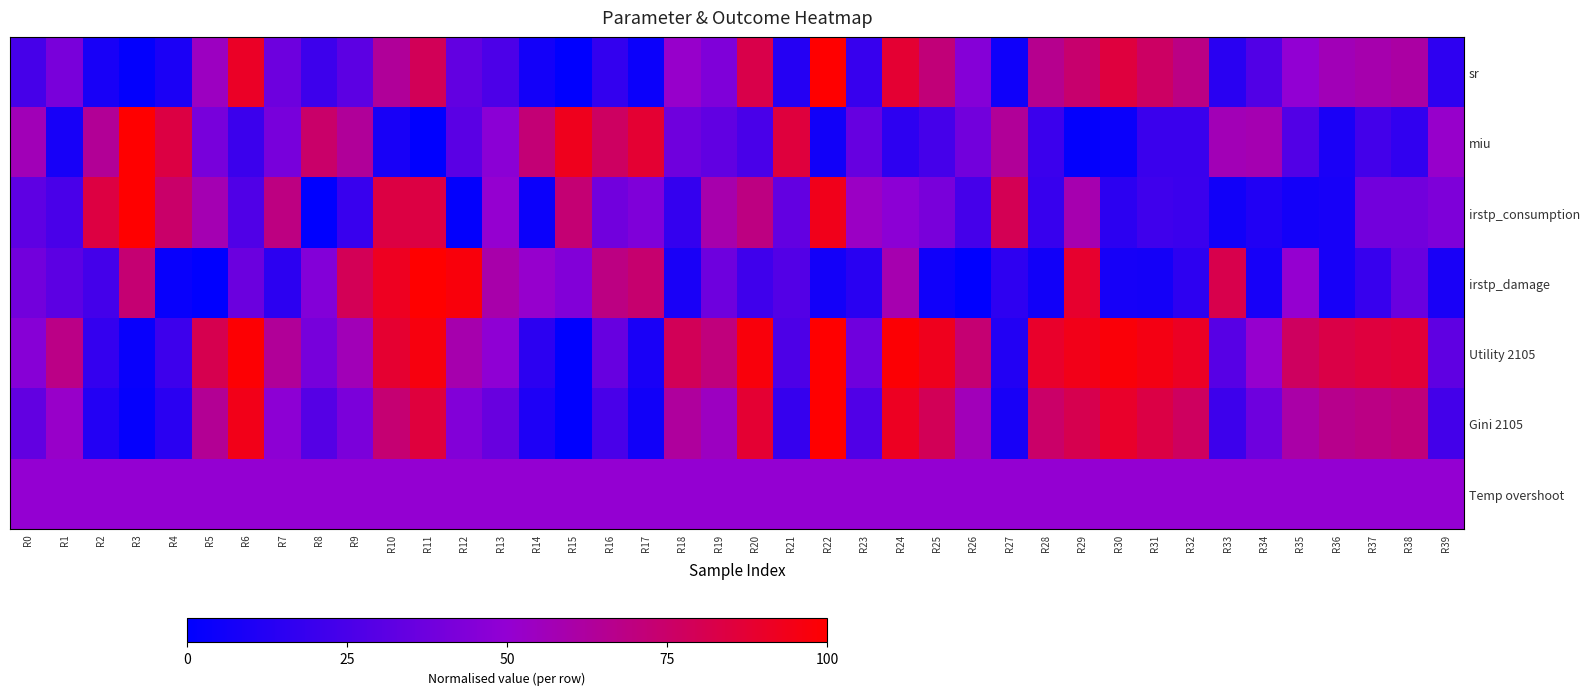

Reading left to right, what are all the values shown in this chart?

sr: R0=0.2	R1=0.4	R2=0.1	R3=0.0	R4=0.1	R5=0.5	R6=0.9	R7=0.4	R8=0.2	R9=0.3	R10=0.6	R11=0.8	R12=0.3	R13=0.3	R14=0.1	R15=0.0	R16=0.2	R17=0.0	R18=0.5	R19=0.4	R20=0.8	R21=0.1	R22=1.0	R23=0.2	R24=0.9	R25=0.7	R26=0.5	R27=0.1	R28=0.7	R29=0.7	R30=0.8	R31=0.8	R32=0.7	R33=0.1	R34=0.3	R35=0.5	R36=0.6	R37=0.6	R38=0.6	R39=0.2
miu: R0=0.6	R1=0.1	R2=0.6	R3=1.0	R4=0.8	R5=0.4	R6=0.2	R7=0.4	R8=0.7	R9=0.6	R10=0.1	R11=0.0	R12=0.3	R13=0.5	R14=0.7	R15=0.9	R16=0.8	R17=0.9	R18=0.4	R19=0.3	R20=0.2	R21=0.9	R22=0.1	R23=0.3	R24=0.2	R25=0.2	R26=0.4	R27=0.6	R28=0.2	R29=0.0	R30=0.0	R31=0.2	R32=0.2	R33=0.6	R34=0.6	R35=0.3	R36=0.1	R37=0.2	R38=0.2	R39=0.5
irstp_consumption: R0=0.3	R1=0.2	R2=0.8	R3=1.0	R4=0.7	R5=0.6	R6=0.3	R7=0.7	R8=0.0	R9=0.2	R10=0.8	R11=0.8	R12=0.0	R13=0.5	R14=0.0	R15=0.7	R16=0.4	R17=0.4	R18=0.2	R19=0.6	R20=0.7	R21=0.3	R22=0.9	R23=0.5	R24=0.5	R25=0.4	R26=0.2	R27=0.8	R28=0.2	R29=0.6	R30=0.2	R31=0.2	R32=0.2	R33=0.1	R34=0.1	R35=0.1	R36=0.1	R37=0.4	R38=0.4	R39=0.4
irstp_damage: R0=0.4	R1=0.3	R2=0.2	R3=0.7	R4=0.0	R5=0.0	R6=0.4	R7=0.2	R8=0.4	R9=0.8	R10=0.9	R11=1.0	R12=1.0	R13=0.6	R14=0.5	R15=0.4	R16=0.7	R17=0.7	R18=0.1	R19=0.4	R20=0.2	R21=0.3	R22=0.1	R23=0.1	R24=0.6	R25=0.1	R26=0.0	R27=0.2	R28=0.1	R29=0.9	R30=0.1	R31=0.1	R32=0.2	R33=0.8	R34=0.1	R35=0.5	R36=0.1	R37=0.2	R38=0.4	R39=0.1
Utility 2105: R0=0.5	R1=0.7	R2=0.2	R3=0.0	R4=0.2	R5=0.8	R6=1.0	R7=0.6	R8=0.4	R9=0.6	R10=0.9	R11=1.0	R12=0.6	R13=0.5	R14=0.1	R15=0.0	R16=0.3	R17=0.1	R18=0.8	R19=0.7	R20=1.0	R21=0.3	R22=1.0	R23=0.4	R24=1.0	R25=0.9	R26=0.7	R27=0.1	R28=0.9	R29=0.9	R30=1.0	R31=1.0	R32=0.9	R33=0.3	R34=0.5	R35=0.8	R36=0.8	R37=0.8	R38=0.9	R39=0.3
Gini 2105: R0=0.3	R1=0.5	R2=0.1	R3=0.0	R4=0.1	R5=0.6	R6=0.9	R7=0.5	R8=0.3	R9=0.4	R10=0.7	R11=0.9	R12=0.4	R13=0.4	R14=0.1	R15=0.0	R16=0.2	R17=0.1	R18=0.6	R19=0.5	R20=0.9	R21=0.2	R22=1.0	R23=0.3	R24=0.9	R25=0.8	R26=0.6	R27=0.1	R28=0.8	R29=0.8	R30=0.9	R31=0.8	R32=0.8	R33=0.2	R34=0.4	R35=0.6	R36=0.7	R37=0.7	R38=0.7	R39=0.2
Temp overshoot: R0=0.5	R1=0.5	R2=0.5	R3=0.5	R4=0.5	R5=0.5	R6=0.5	R7=0.5	R8=0.5	R9=0.5	R10=0.5	R11=0.5	R12=0.5	R13=0.5	R14=0.5	R15=0.5	R16=0.5	R17=0.5	R18=0.5	R19=0.5	R20=0.5	R21=0.5	R22=0.5	R23=0.5	R24=0.5	R25=0.5	R26=0.5	R27=0.5	R28=0.5	R29=0.5	R30=0.5	R31=0.5	R32=0.5	R33=0.5	R34=0.5	R35=0.5	R36=0.5	R37=0.5	R38=0.5	R39=0.5